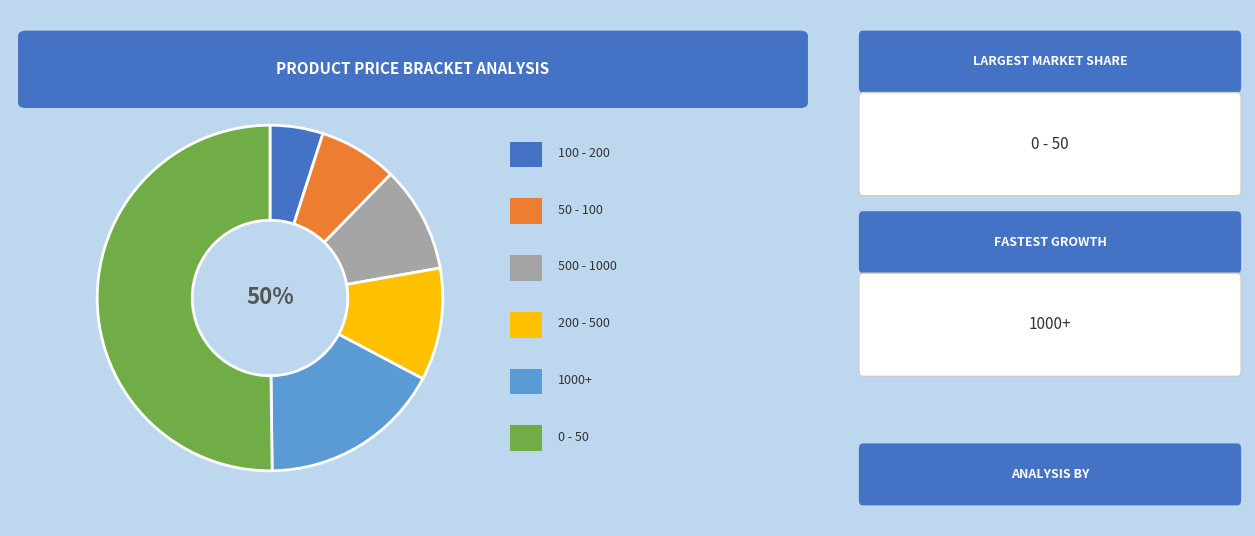

What is the change in value from 50 - 100 to 0 - 50?

+216